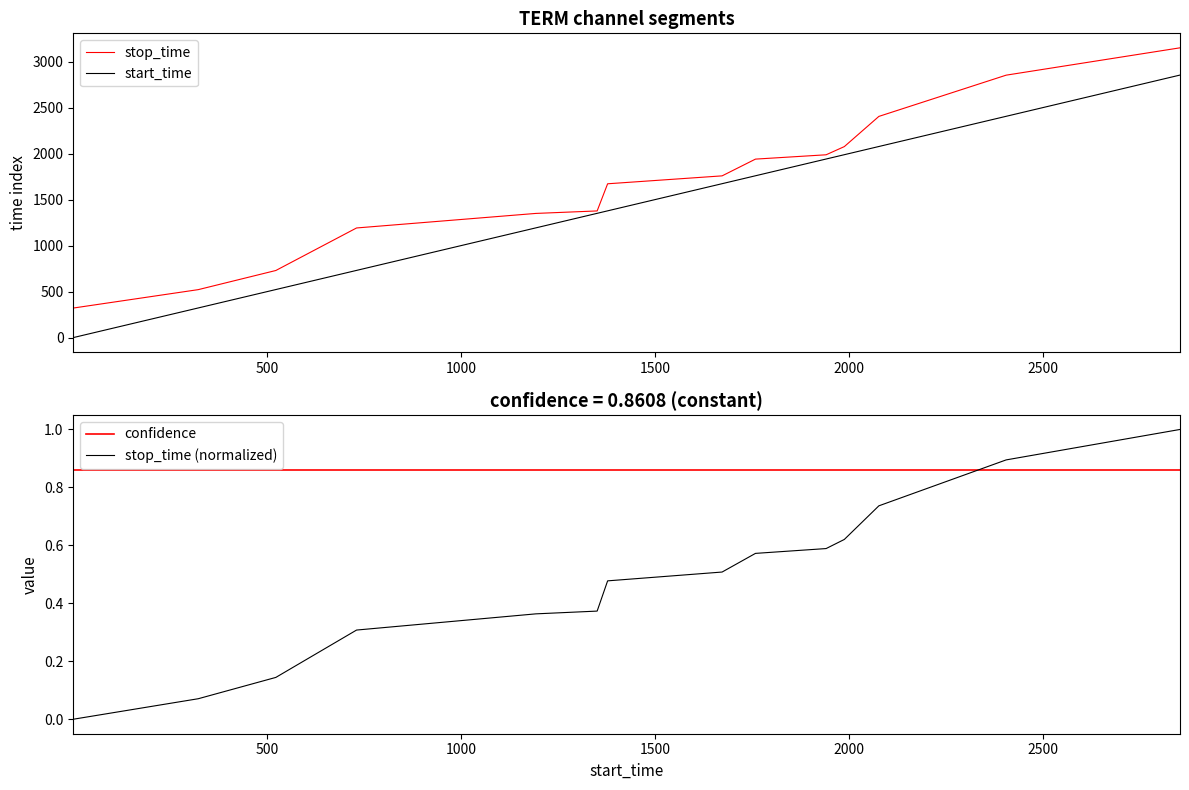

After their last crossing, which series has the higher values: confidence or stop_time (normalized)?

stop_time (normalized)